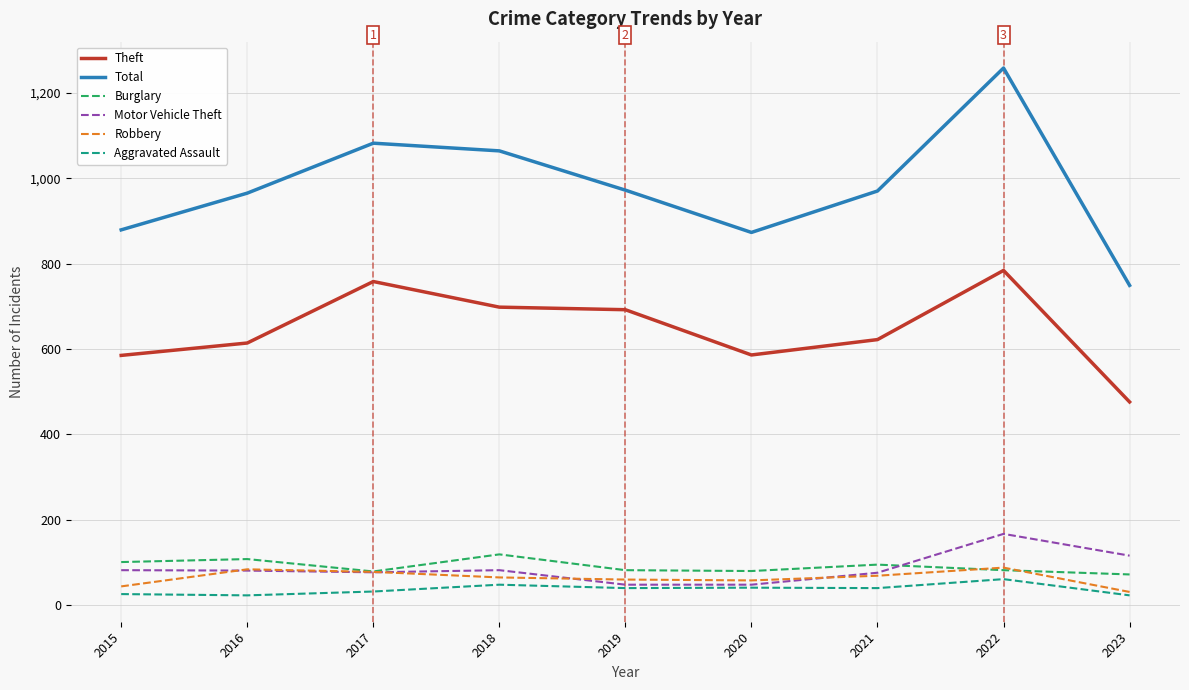

True or false: Aggravated Assault and Total cross at least once.

False